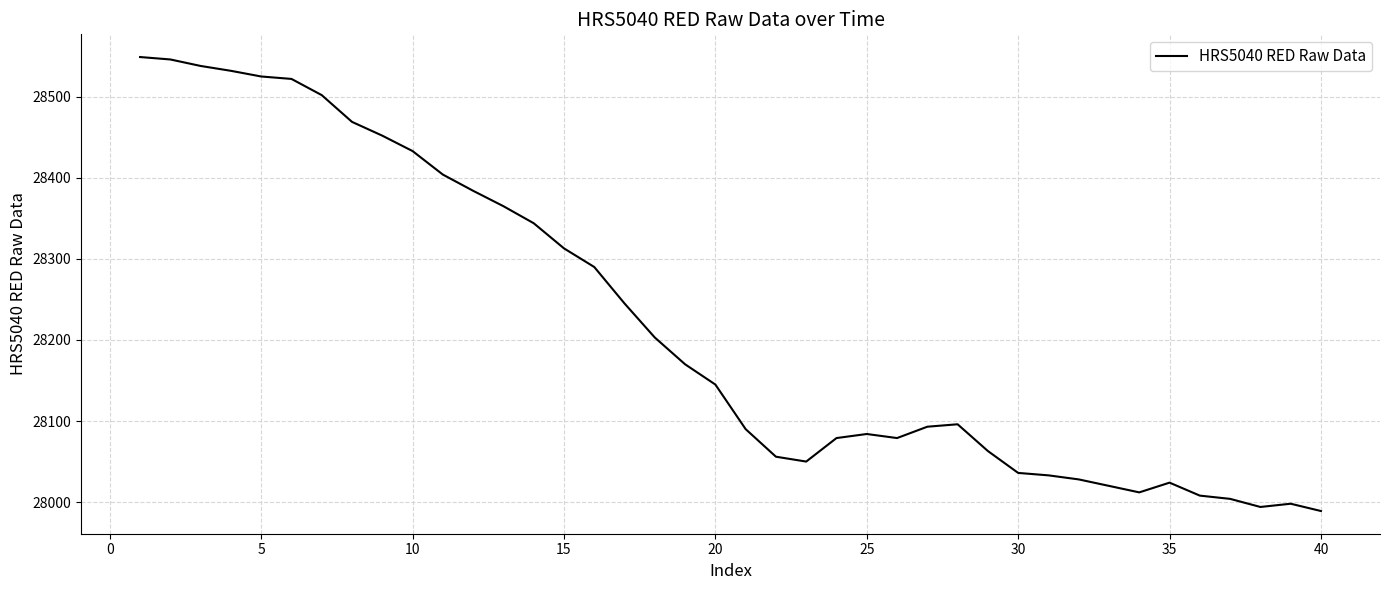

What is the smallest value displayed?

27989